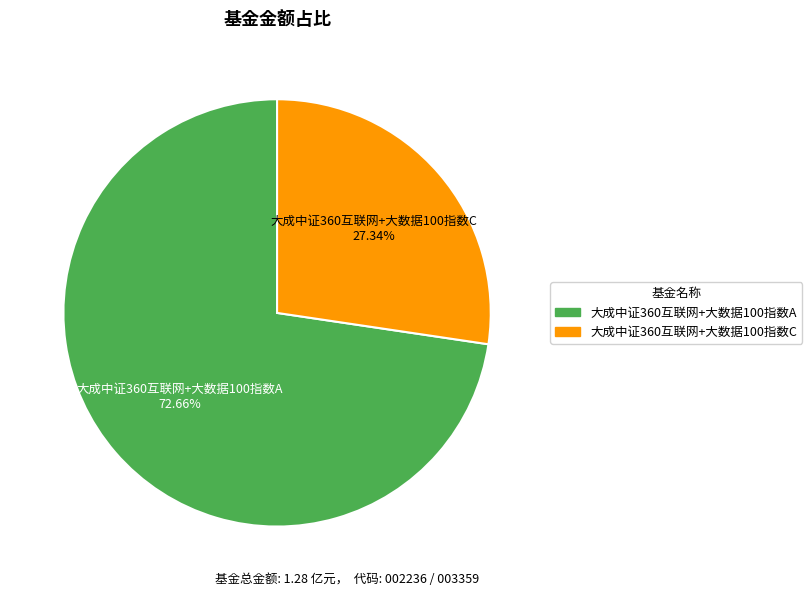

Count the number of slices in the pie.

2